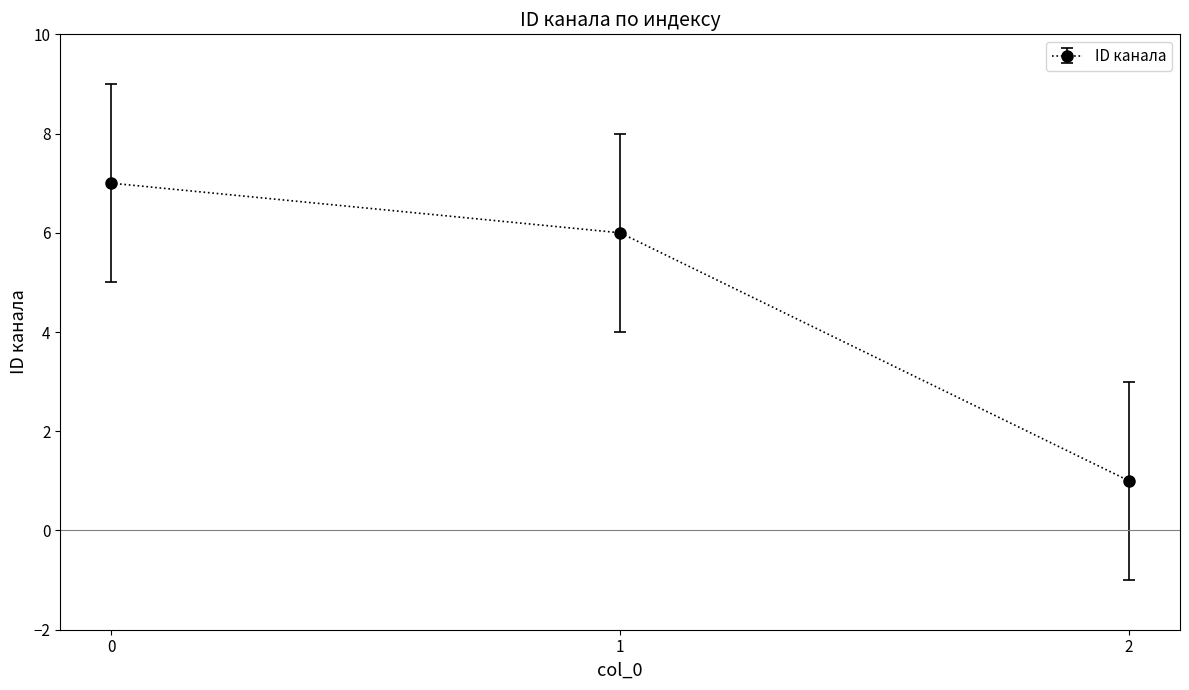

How many values are below 6?

1